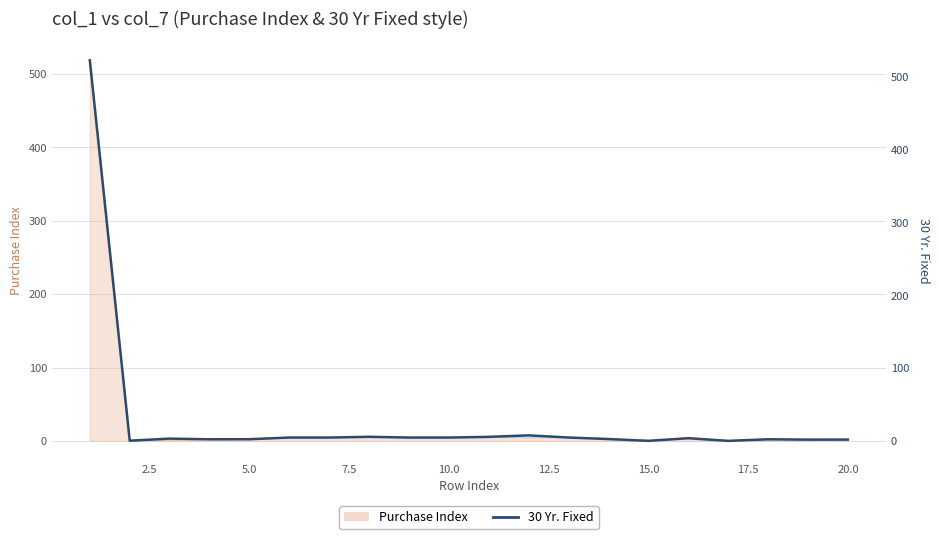

What is the average value?

29.6